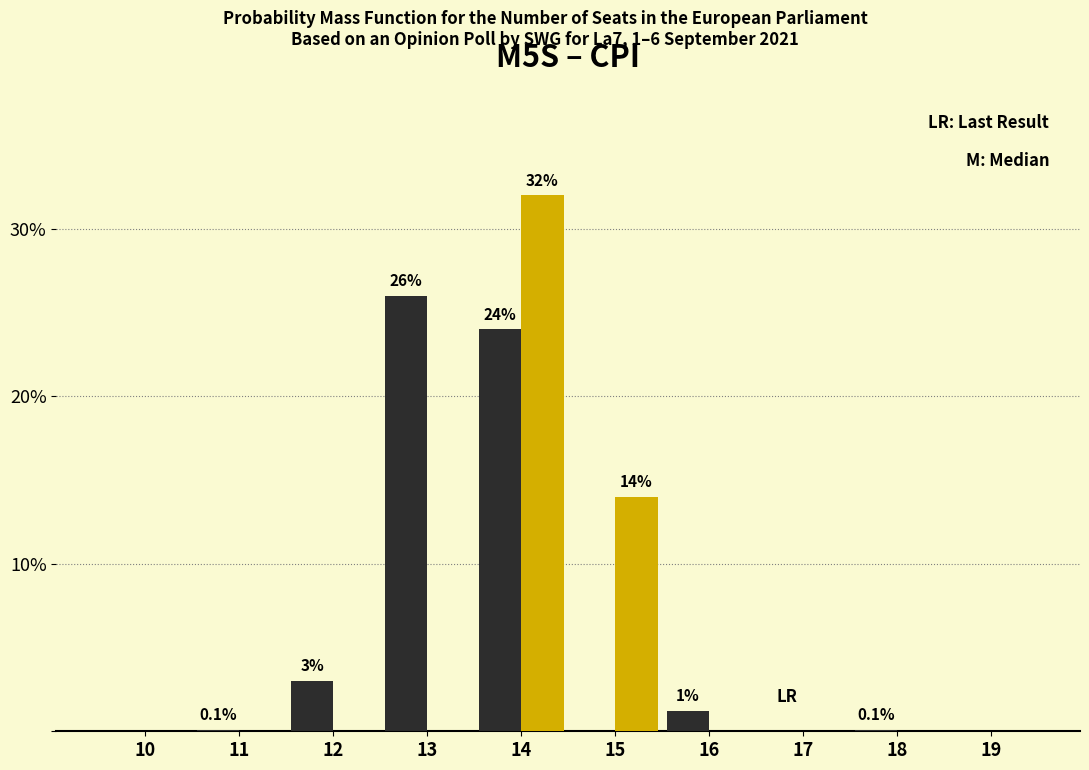

At which category is the sum across all series the highest?

14